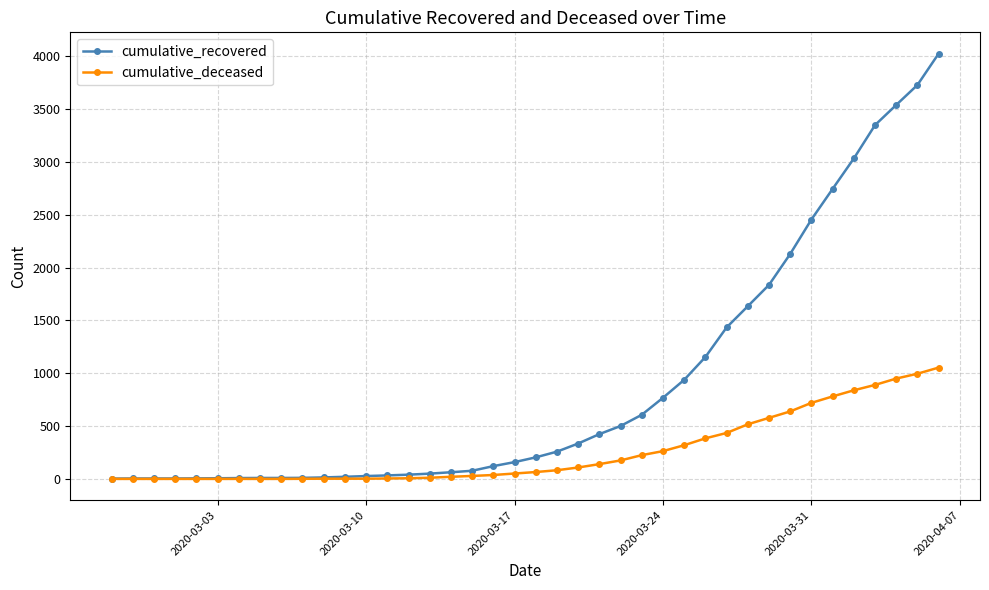

What is the greatest value displayed?

4027